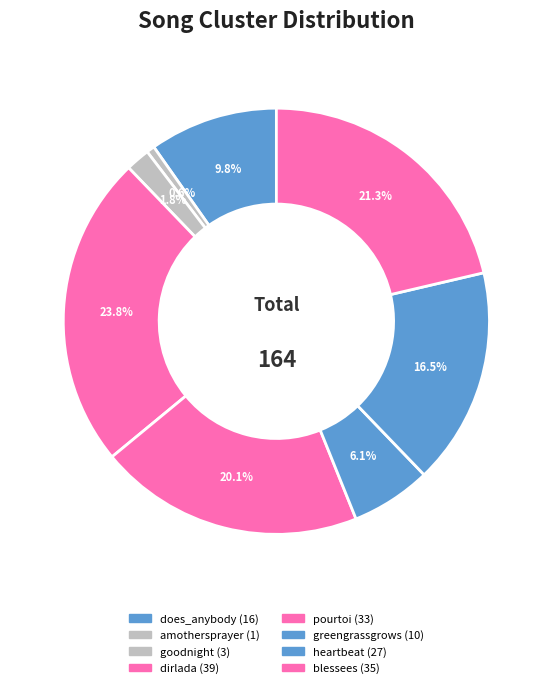

Is goodnight the majority of the pie?

No